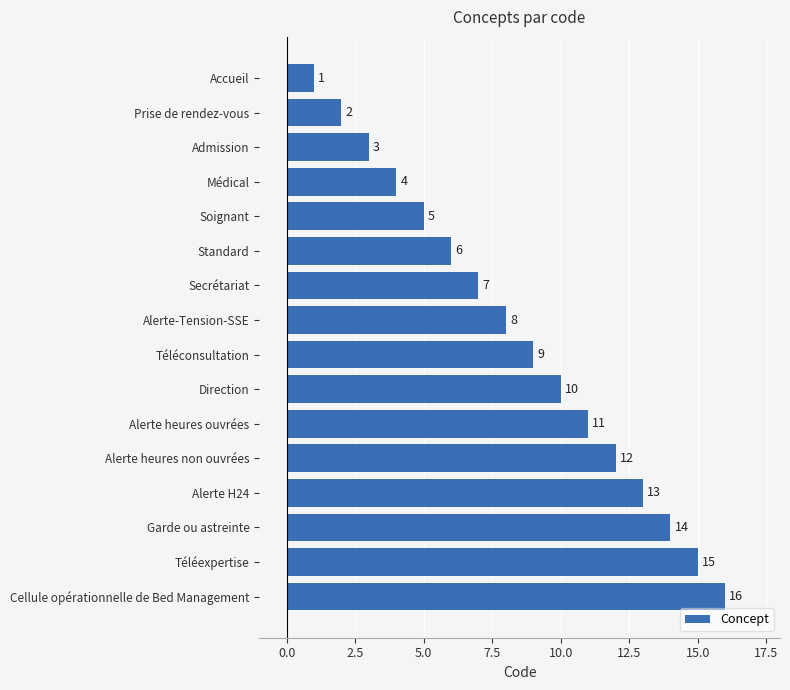

Are the bars horizontal?

Yes